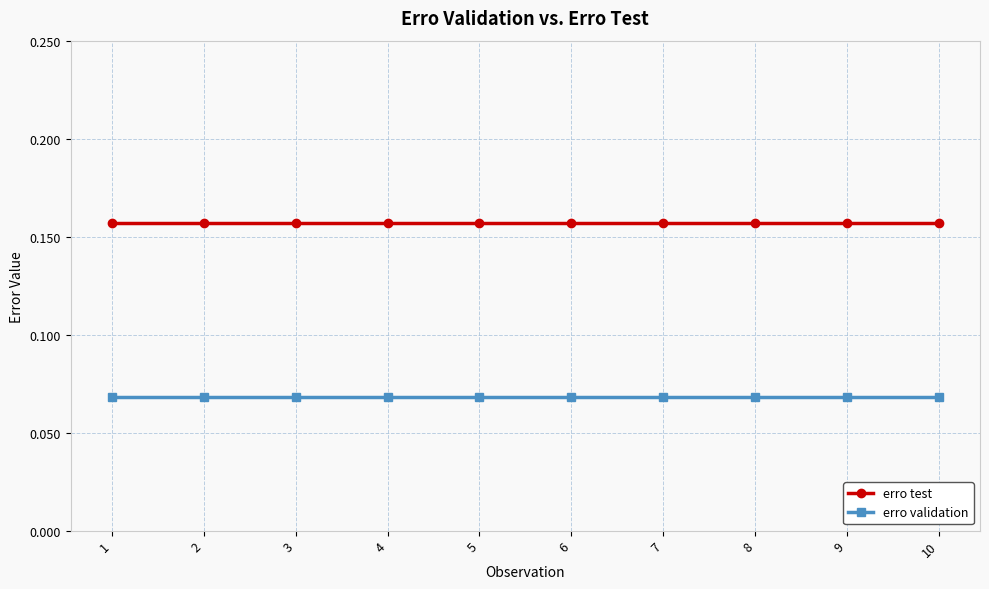

What are all the series names shown in the legend?

erro test, erro validation